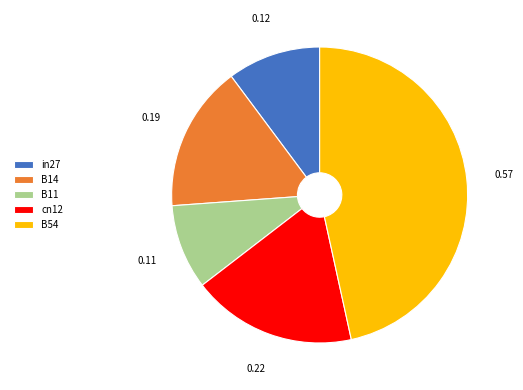

Does any single category account for the majority?

No